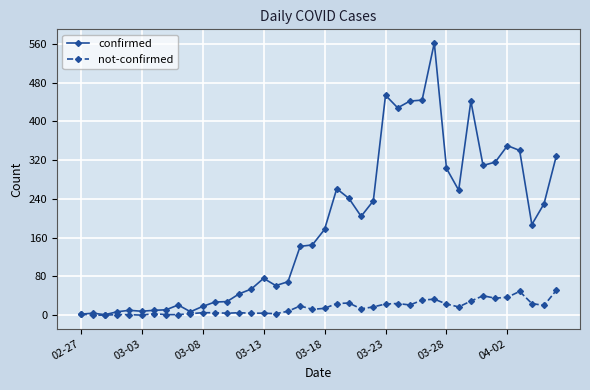

Is this an area chart (filled region under the line)?

No